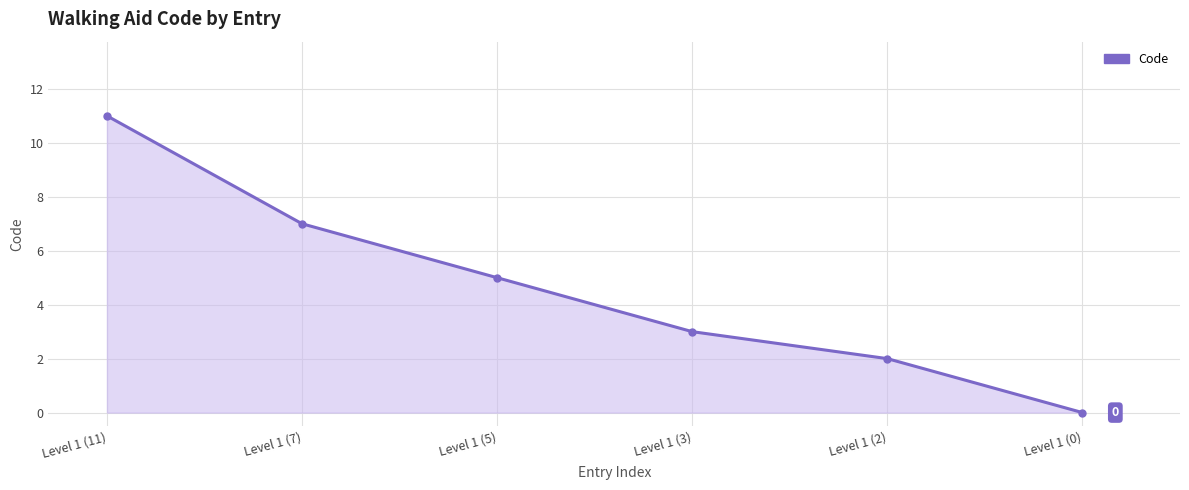

What is the label of the 6th point from the right?

Level 1 (11)